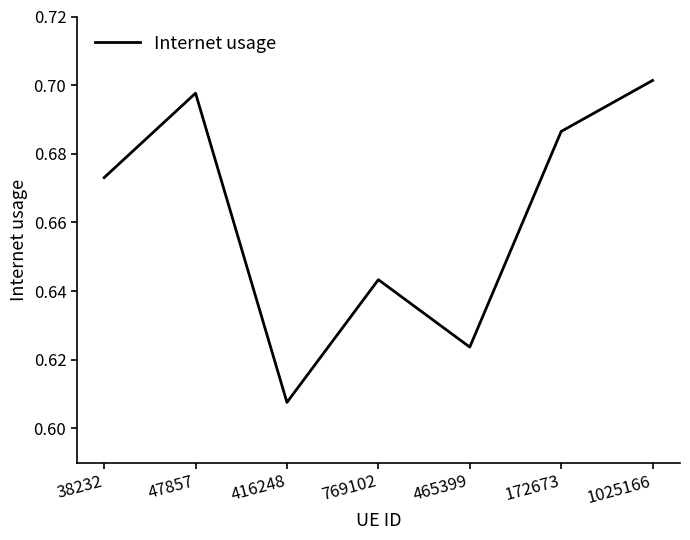

At which category does the chart reach its peak across all series?

1025166